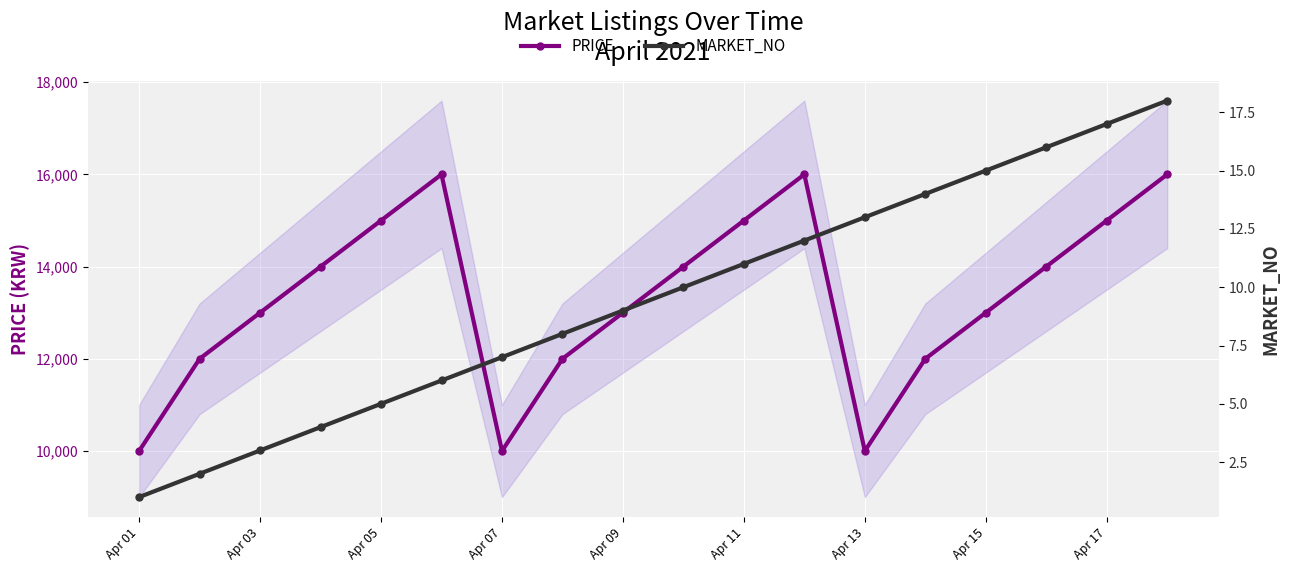

What is the lowest value of the PRICE series?

10000